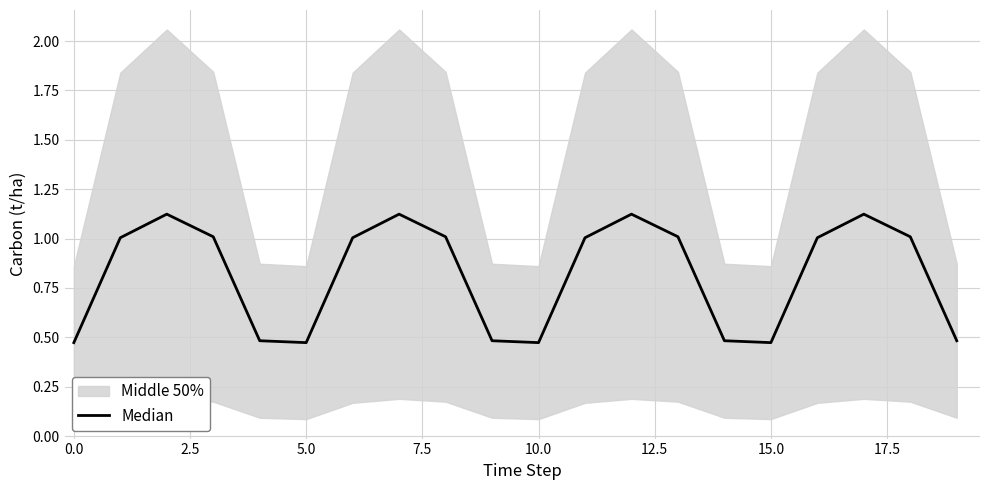

How many interior local valleys (lower than both neighbors) does the data have?

3